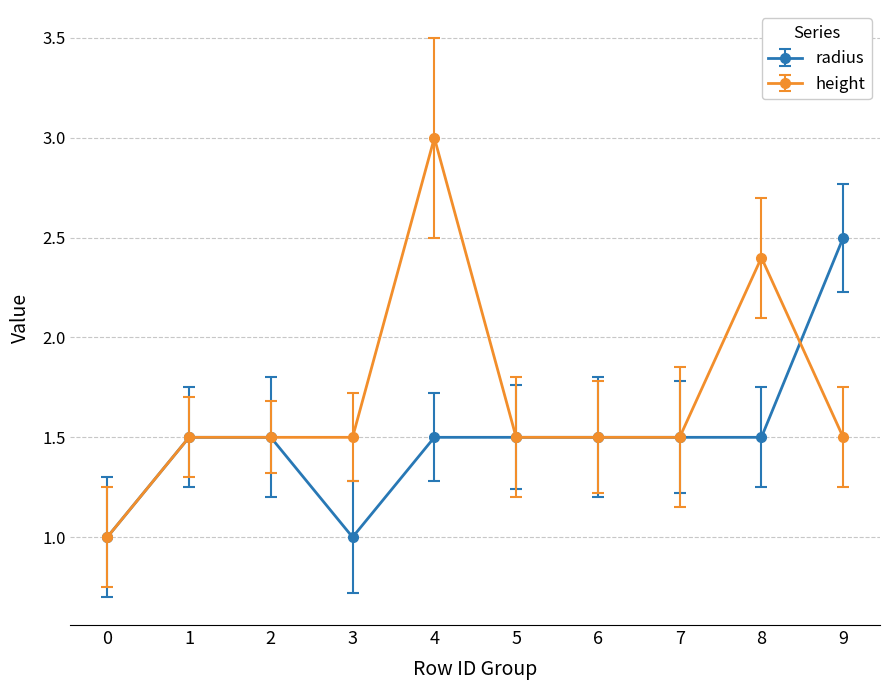

At which category does radius reach its first local valley?

3